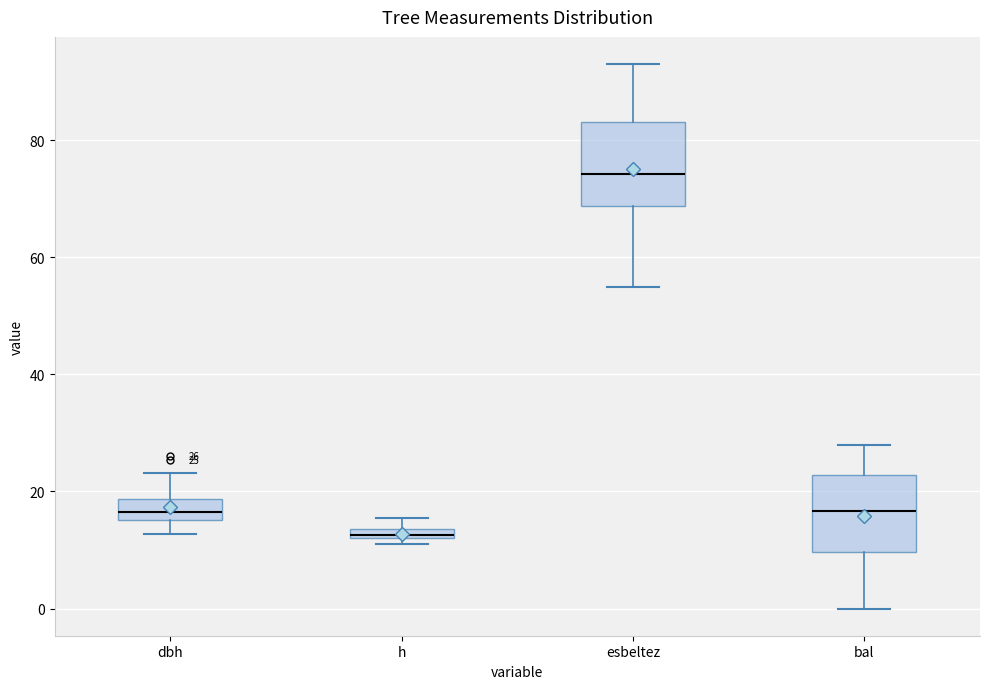

Which box's median line is the highest?

esbeltez